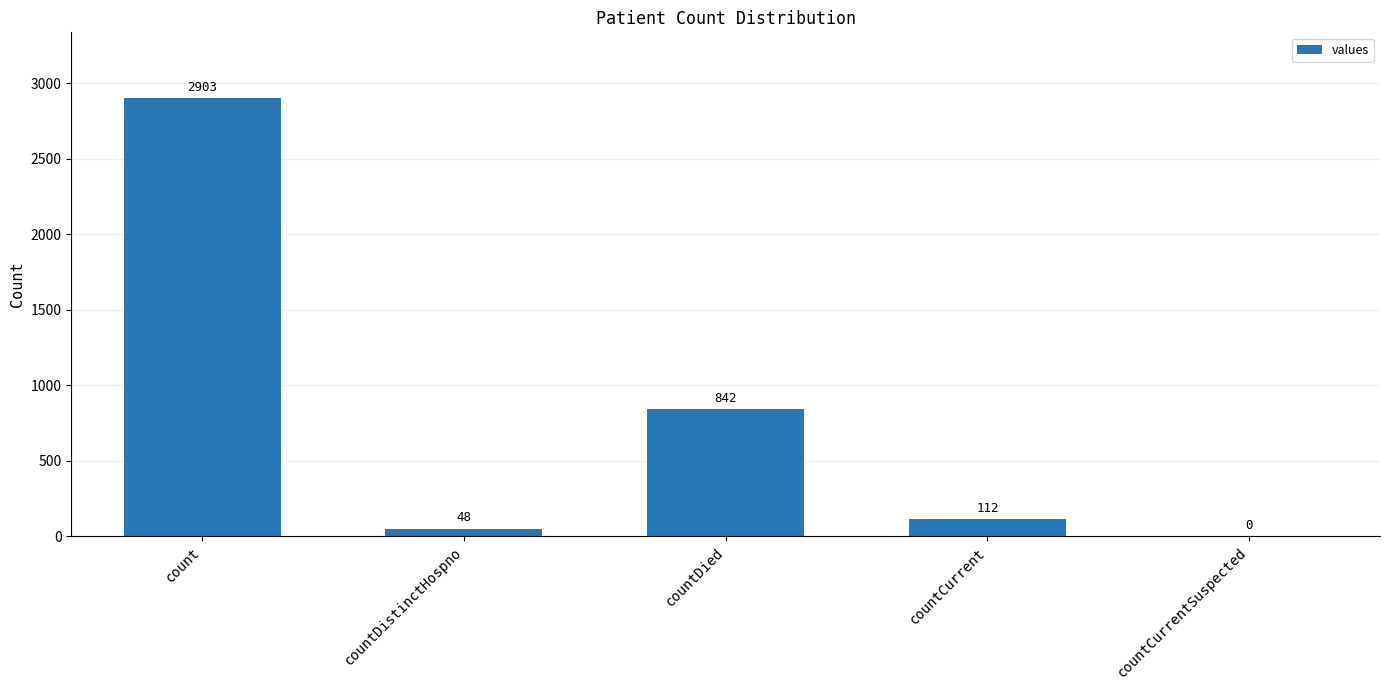

What is the maximum value shown in the chart?

2903